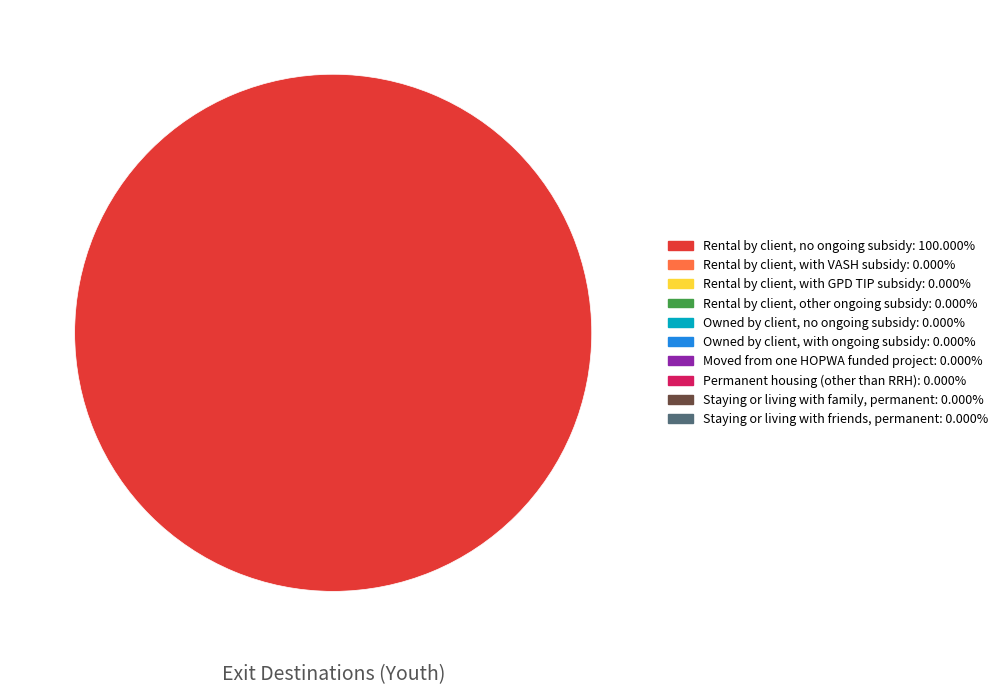

Is there any slice that represents more than half of the pie?

Yes